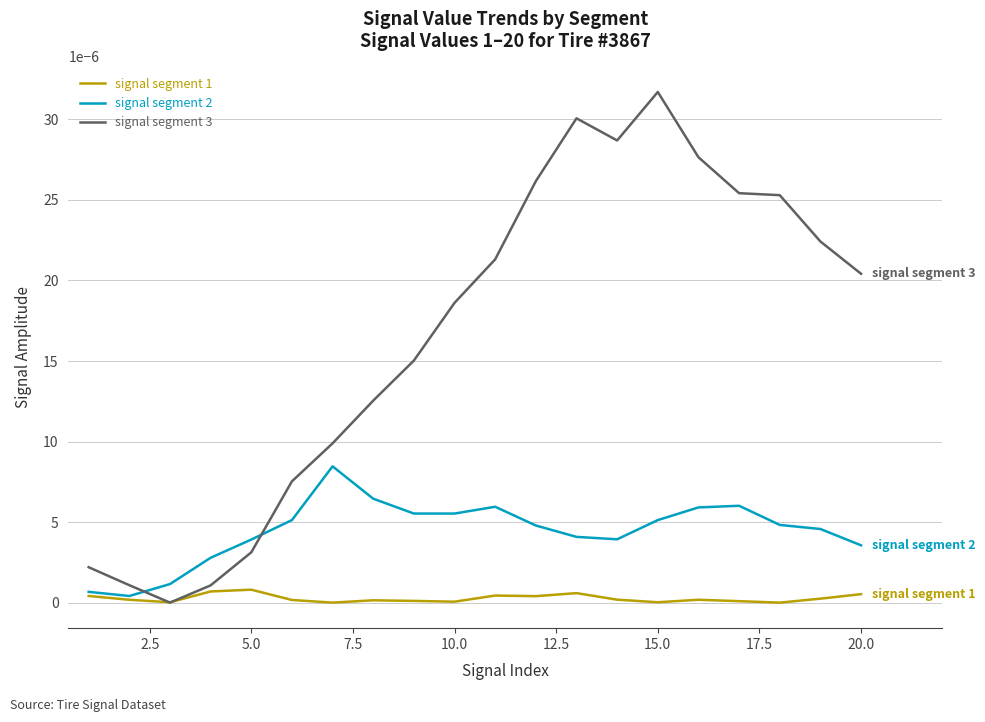

Which series has the widest spread of values?

signal segment 3